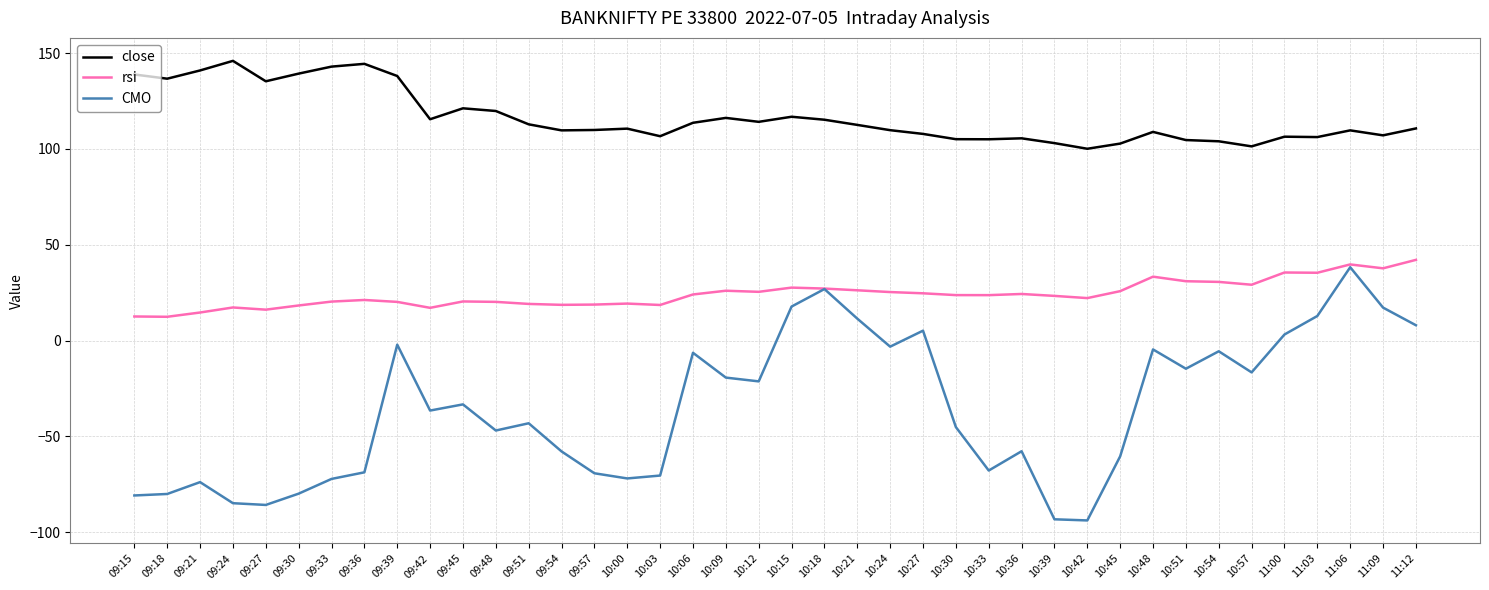

Which series has the largest total across all categories?

close